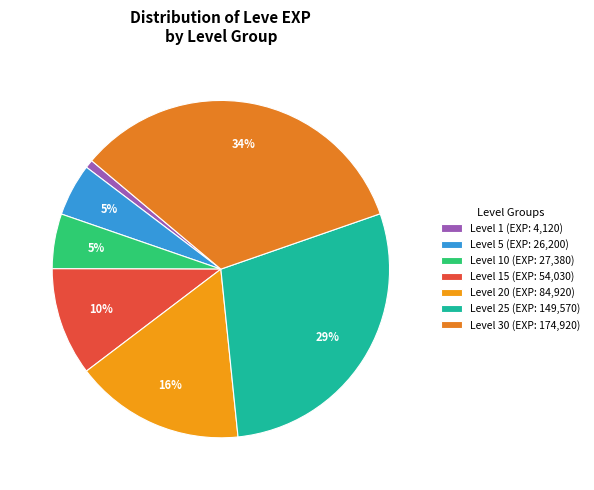

How many segments does this pie chart have?

7